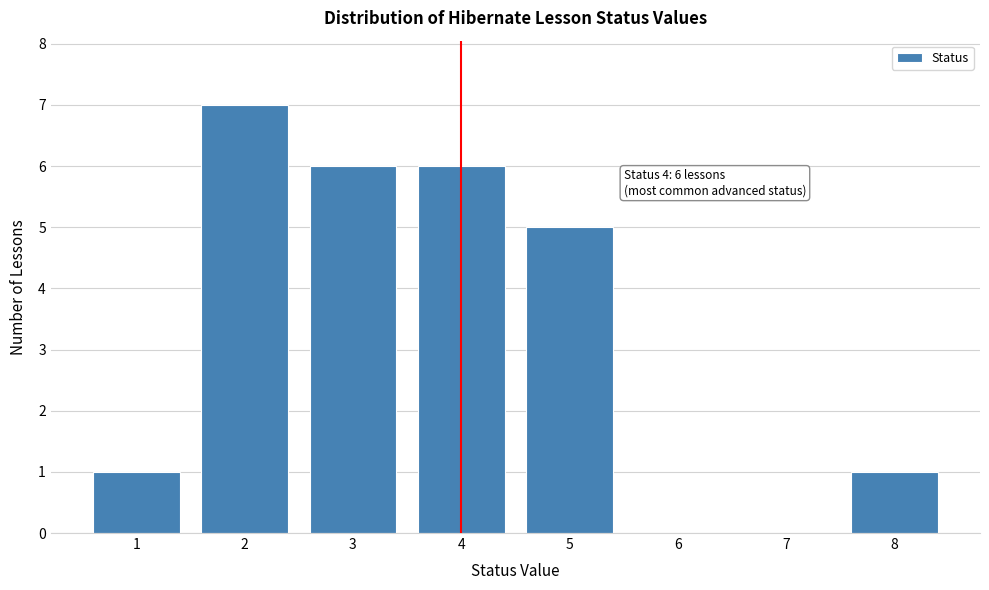

Which range on the x-axis has the tallest bar?

1.5 to 2.5